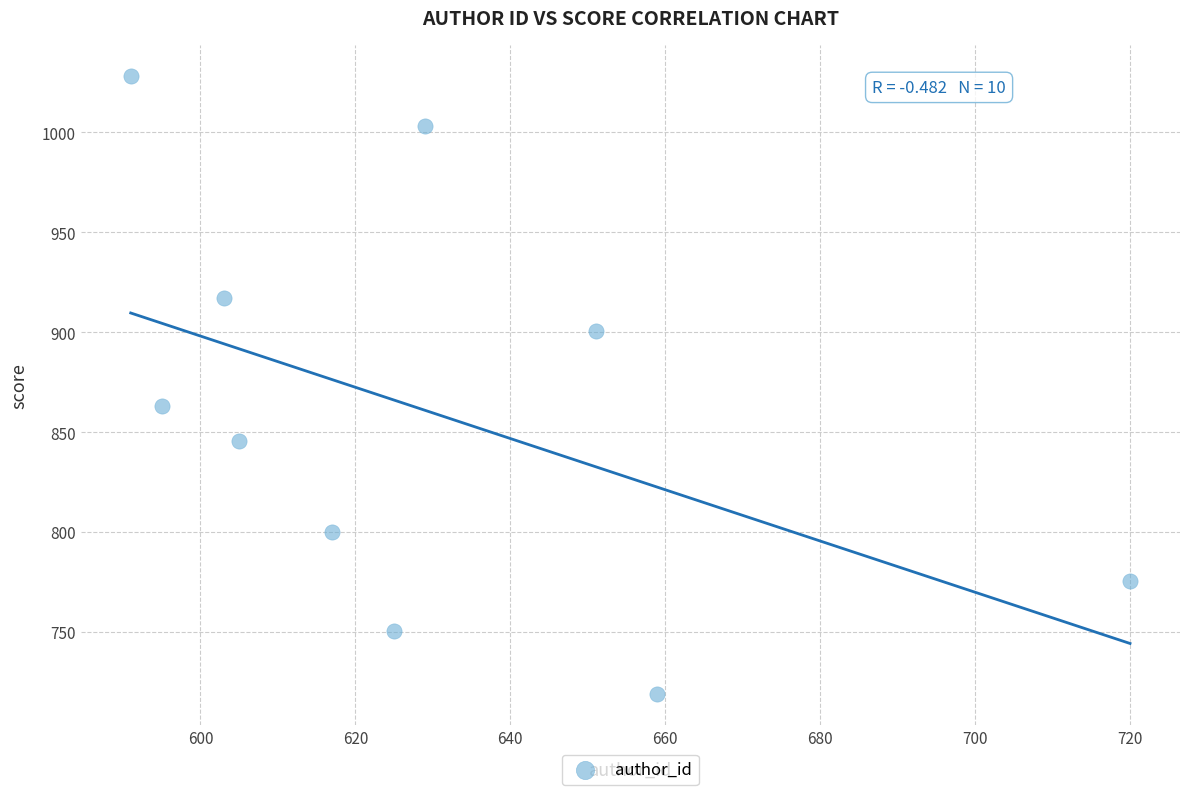

What is the average Y value?

860.3